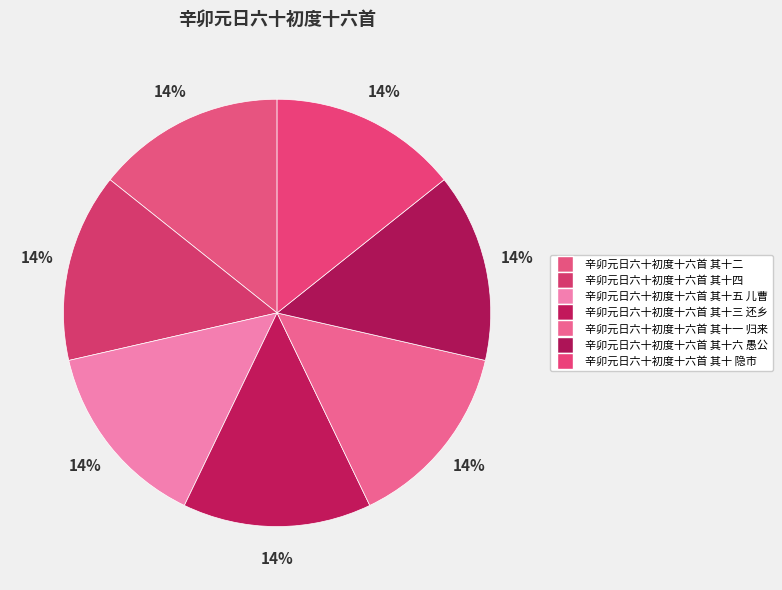

How many segments does this pie chart have?

7